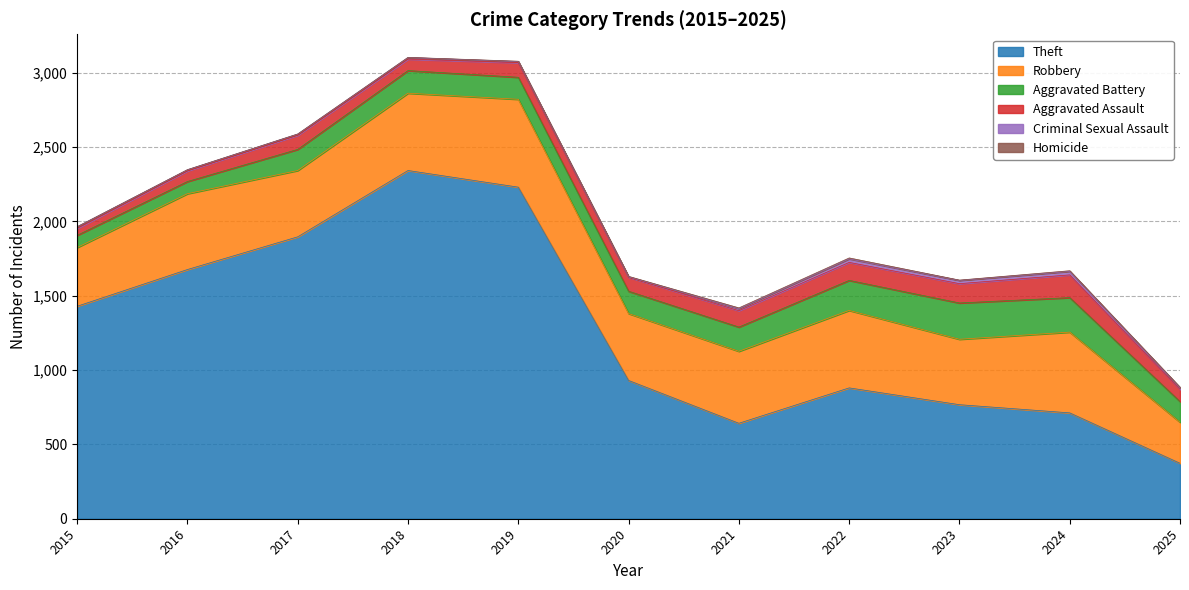

At which label is Theft closest to 1357?

2015